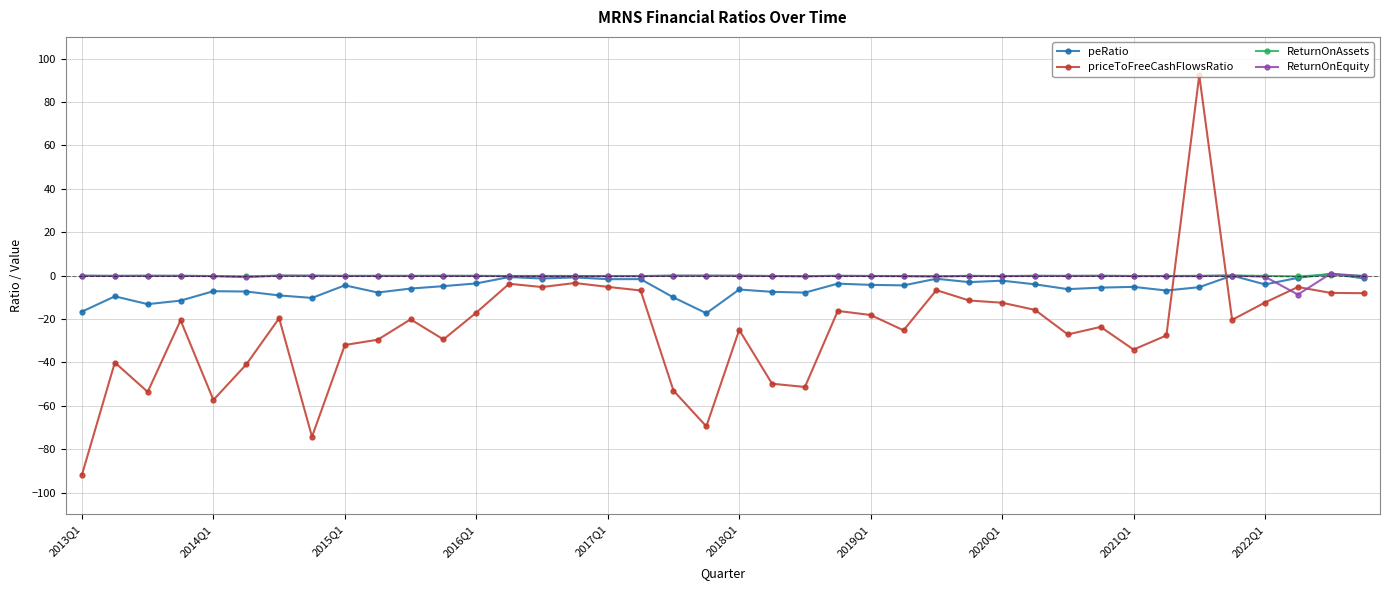

What is the maximum value shown in the chart?

92.3